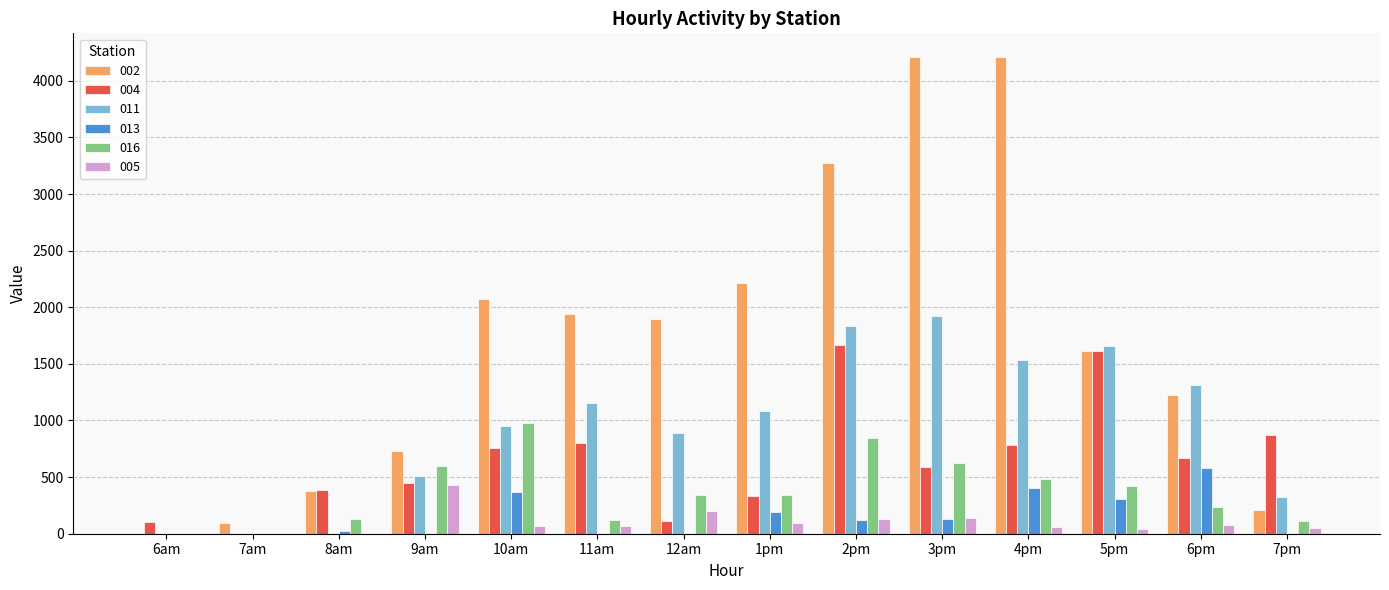

How many categories are shown in the chart?

14